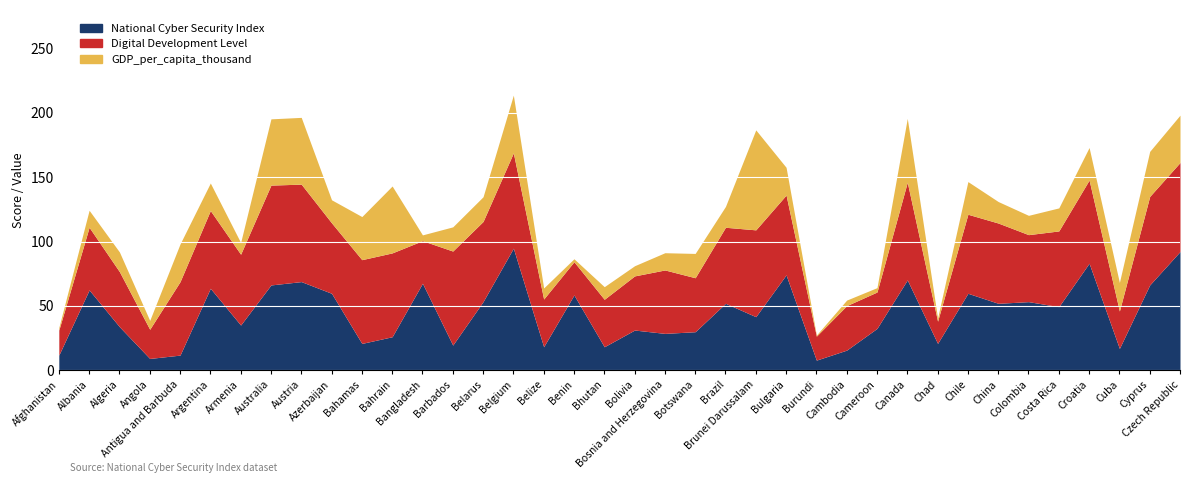

What is the sum of the National Cyber Security Index values at Austria and Cuba?

85.7